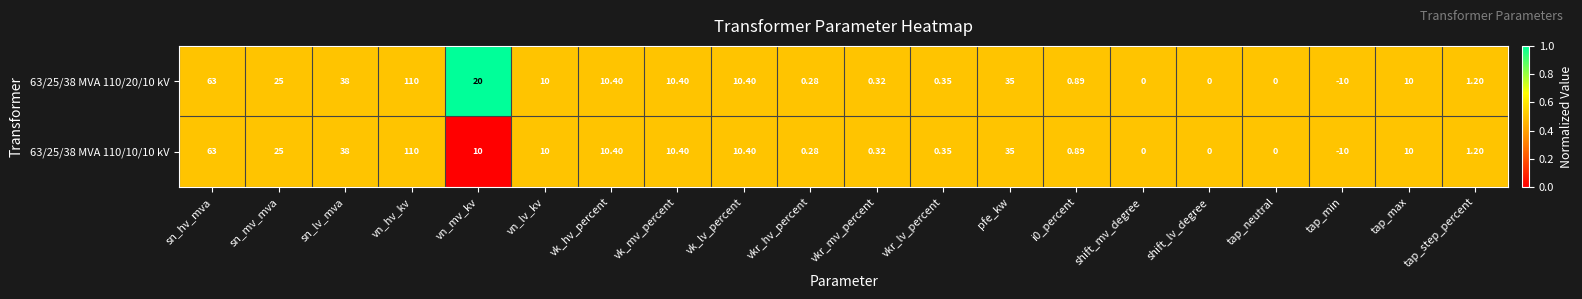

What is the total value across all series at shift_lv_degree?

0.0